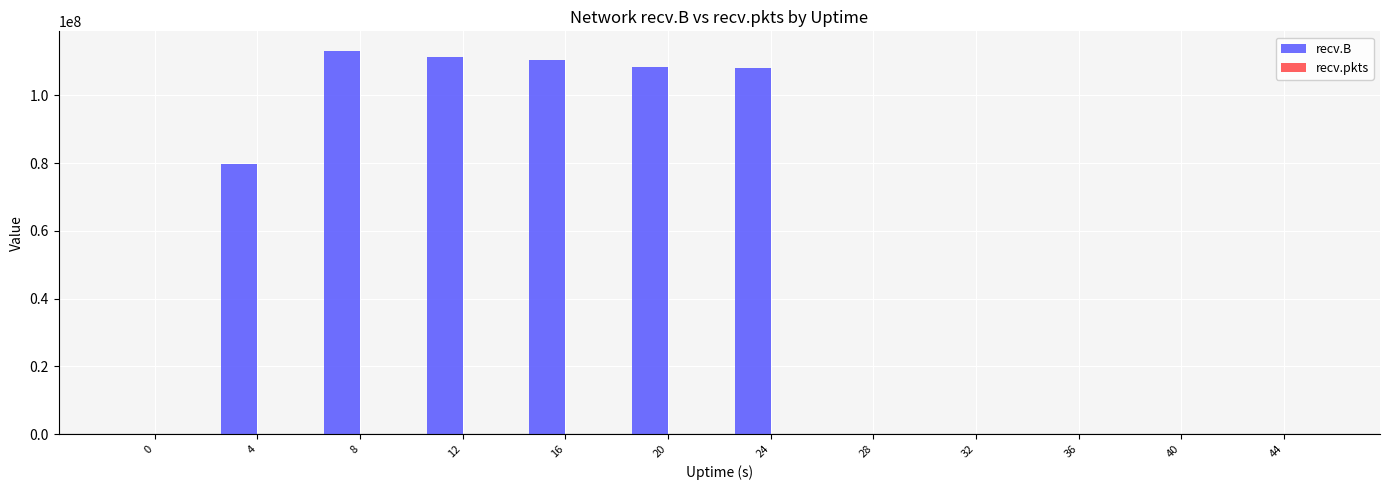

Count the number of data series in this chart.

2